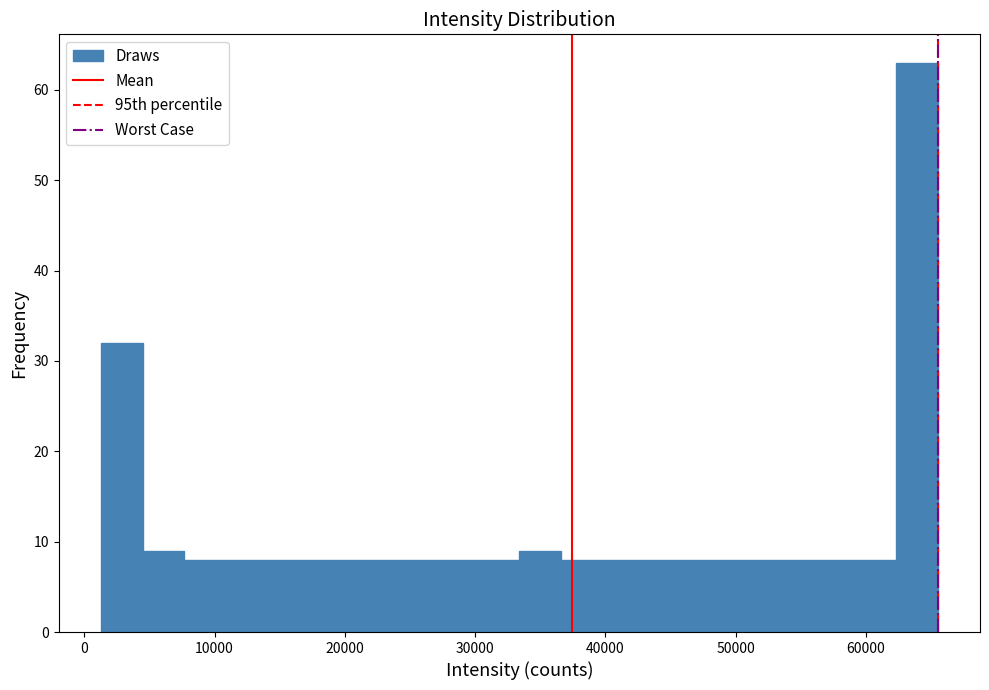

Around what value on the x-axis is the tallest bar? Give the approximate position of its centre, as read against the axis.

64000